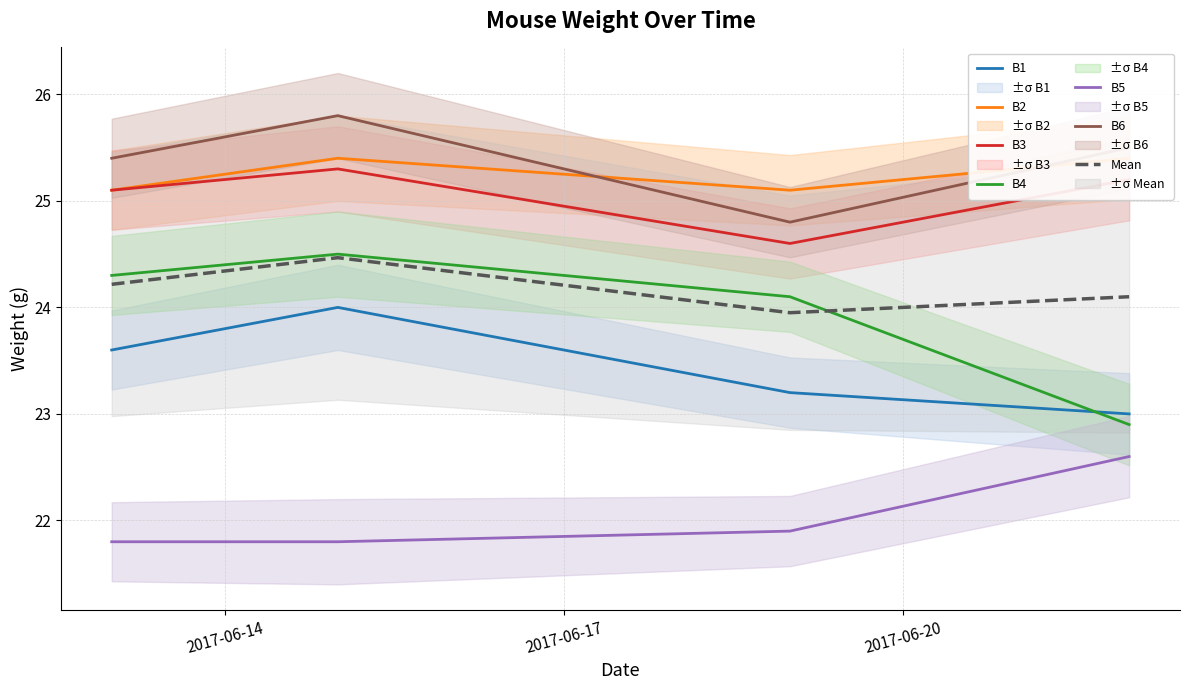

Does the chart have visible grid lines?

Yes